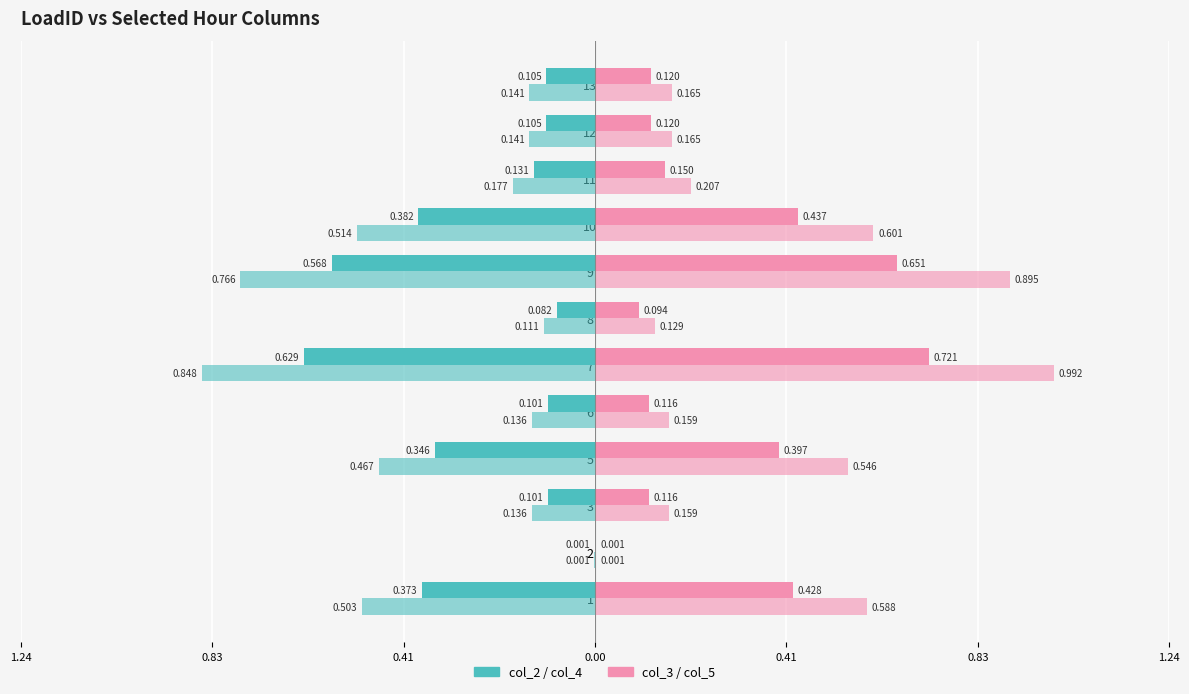

What is the minimum value shown in the chart?

-0.8